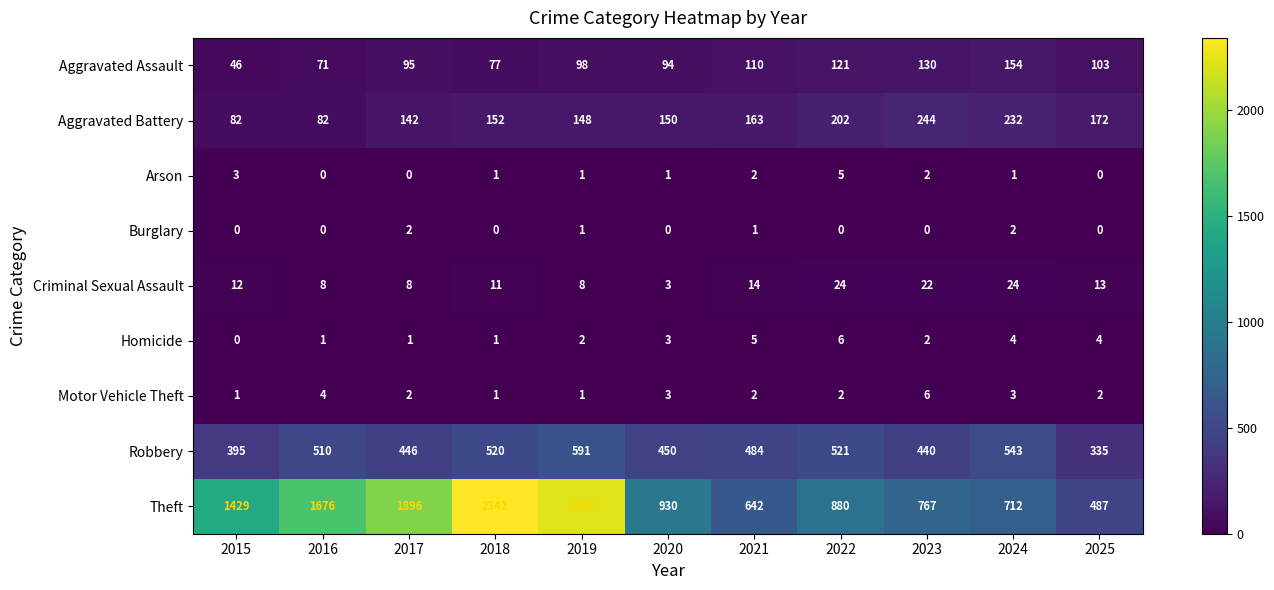

Which series has the widest spread of values?

Theft